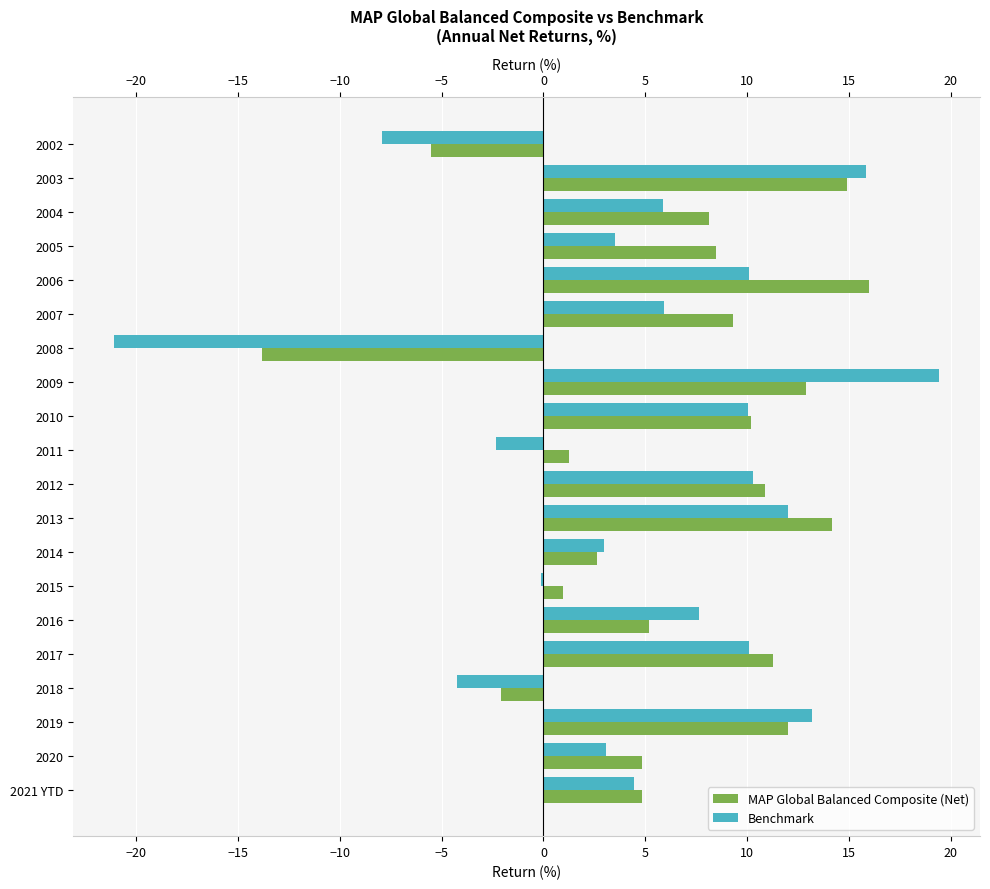

What is the total value across all series at 2005?

12.0